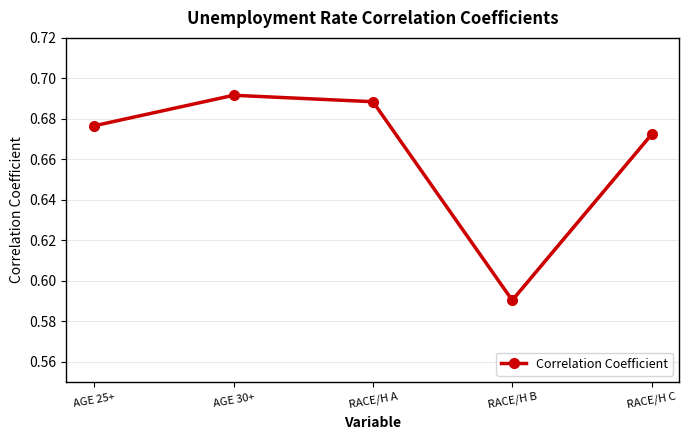

What is the difference between the values at RACE/H B and RACE/H A?

0.1